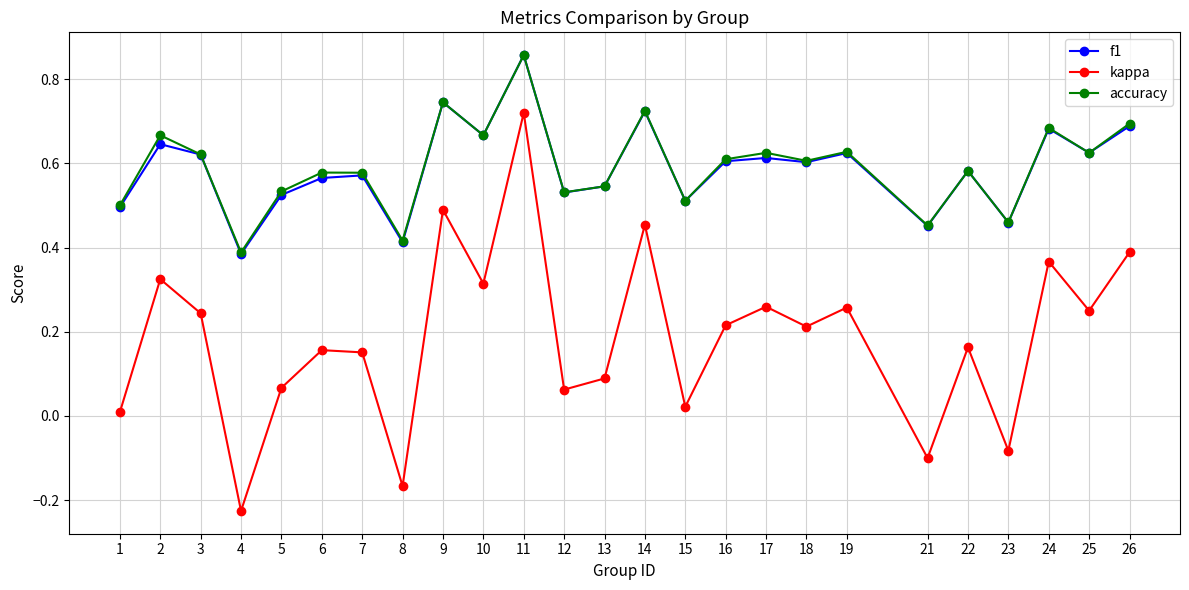

Is it true that f1 equals 0.2 at 18?

False